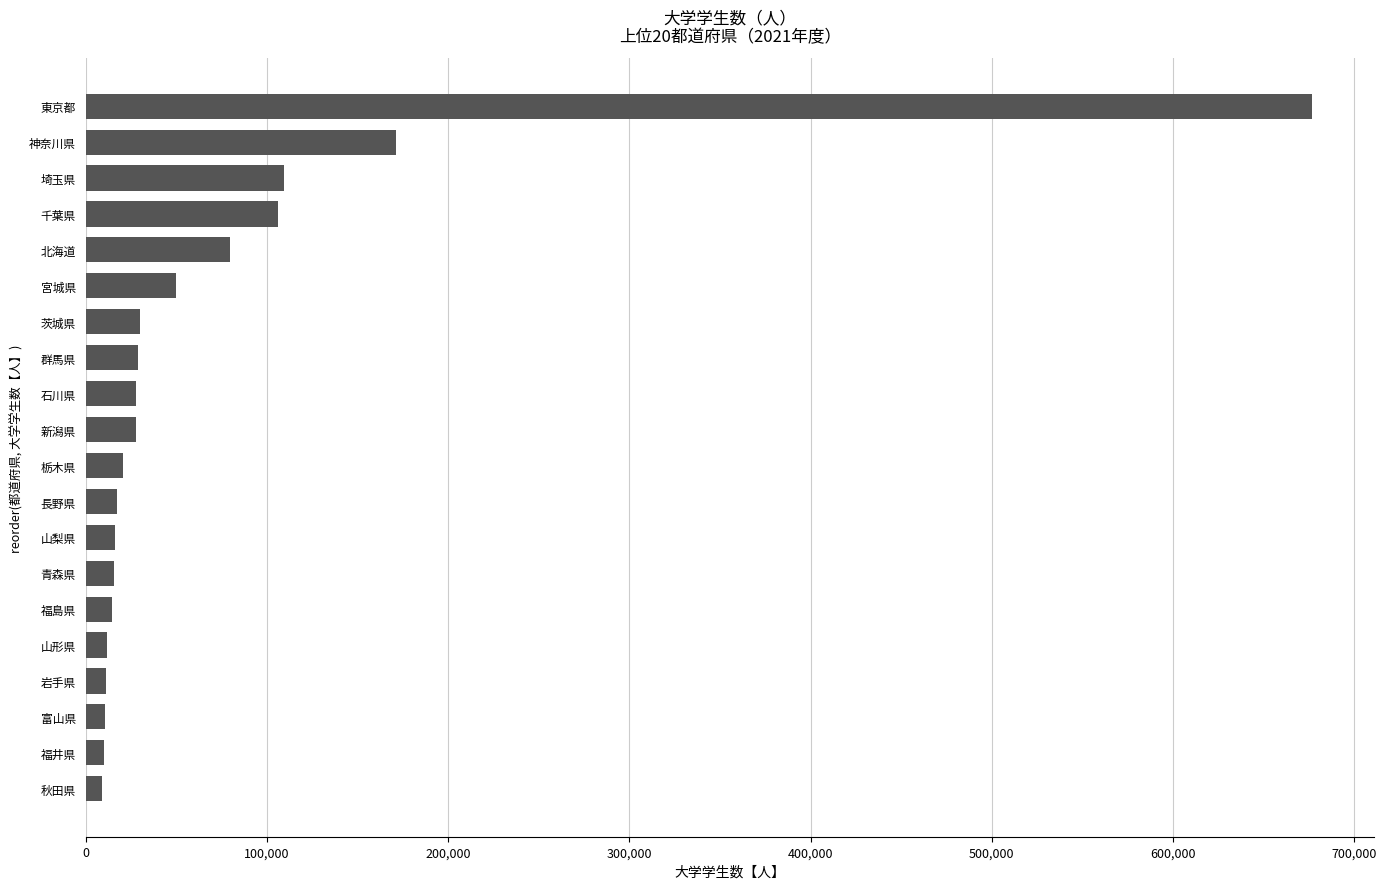

What is the difference between the values at 埼玉県 and 東京都?

567464